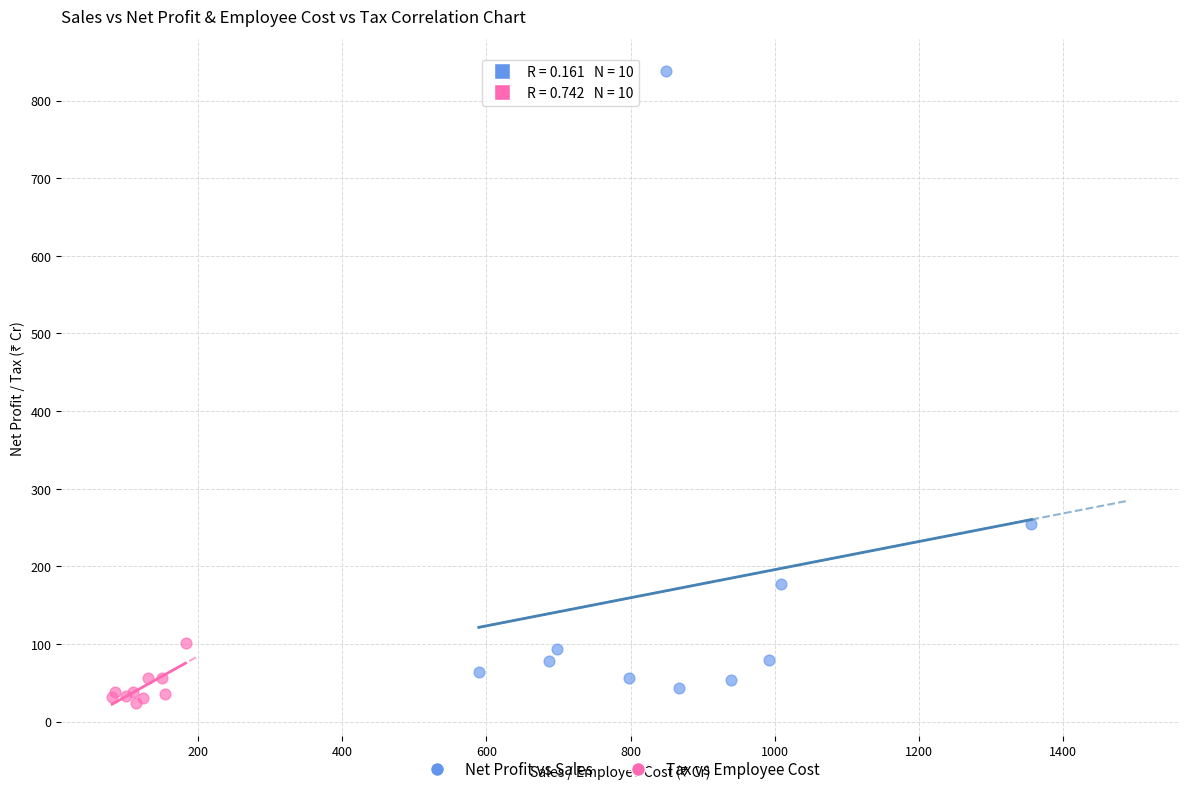

Which series has the widest spread of Y values?

Net Profit vs Sales